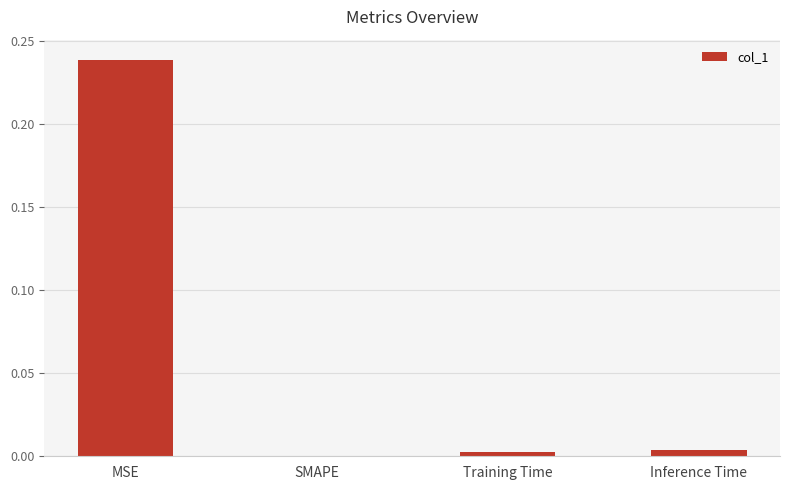

True or false: the data shows 0.0 at Training Time.

True